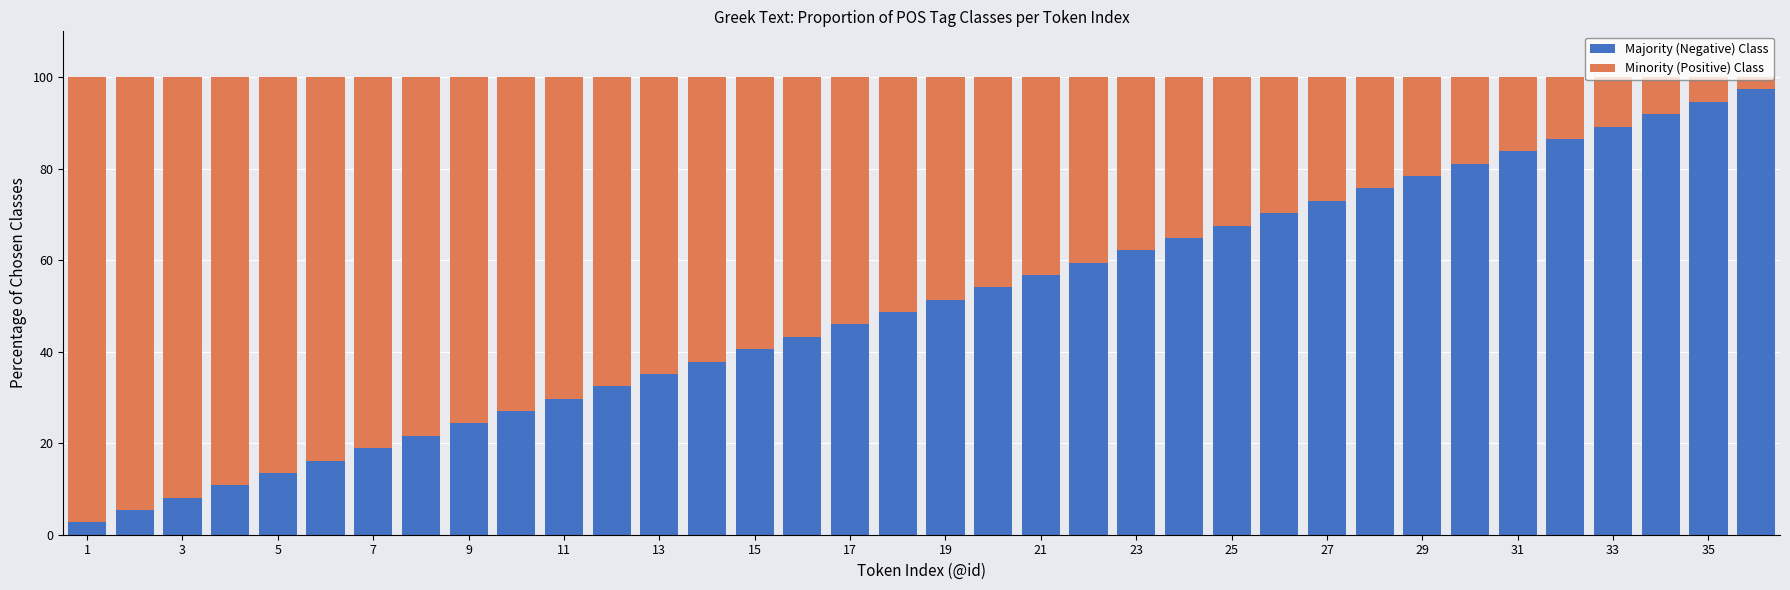

What is the average value of the Majority (Negative) Class series?

50.0